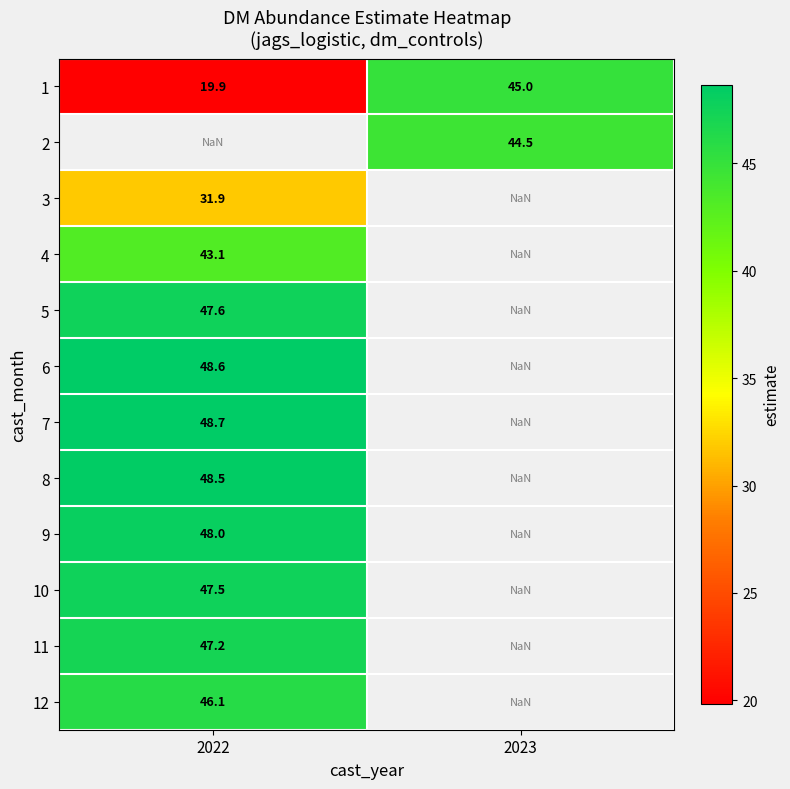

The 5 series shows 71.9 at 2022. True or false?

False